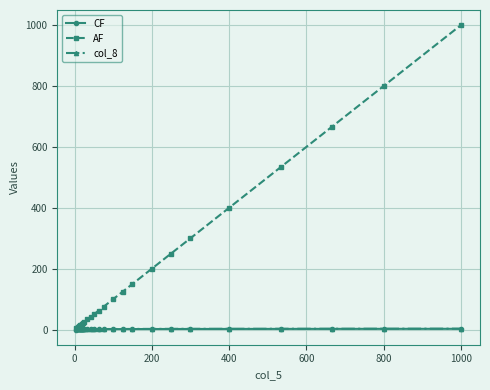

Which series has the widest spread of values?

AF